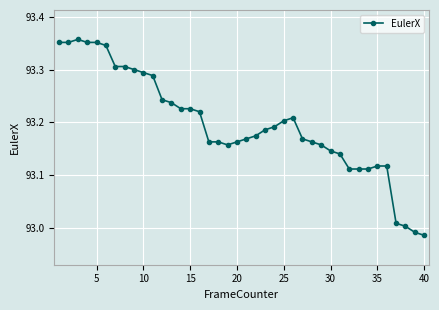

What is the sum of all values?

3727.9